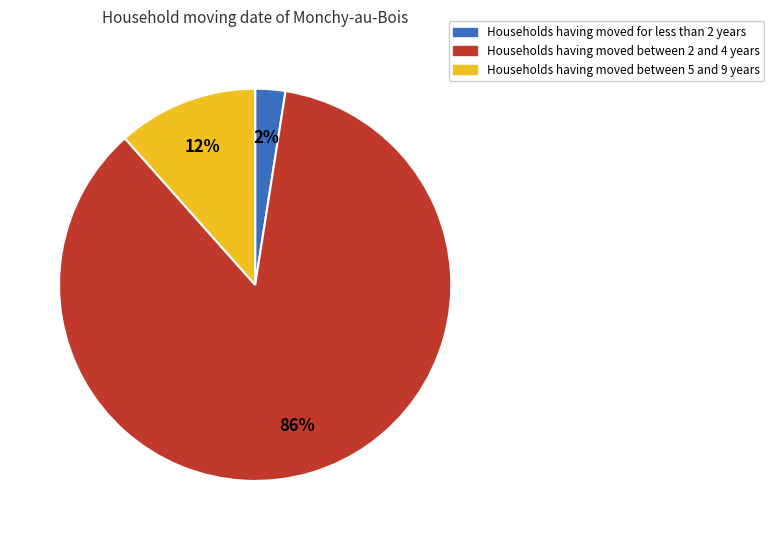

Is there any slice that represents more than half of the pie?

Yes